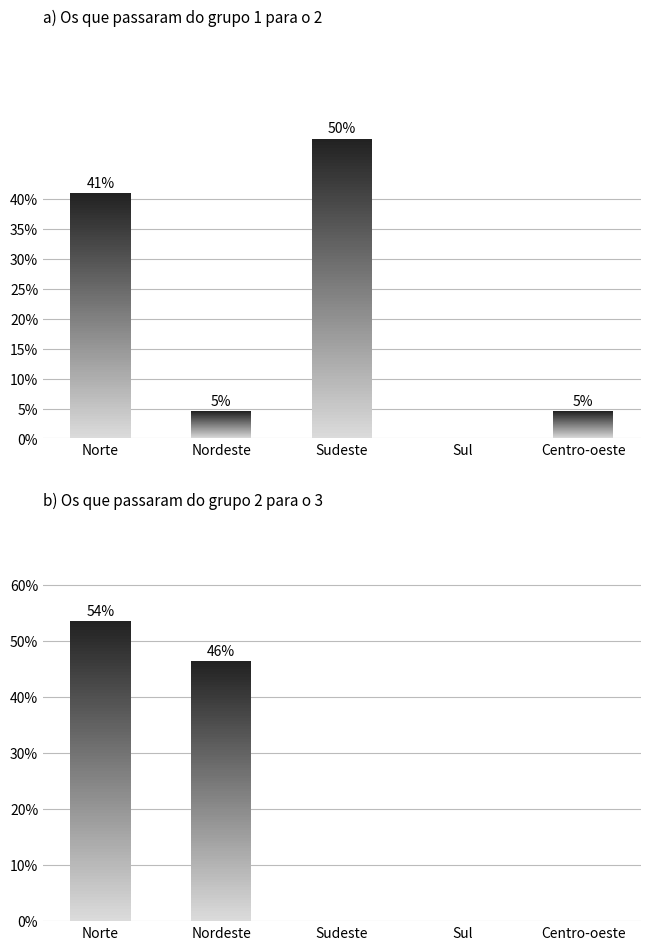

The value of col_10 at Sudeste is 50.0. True or false?

True